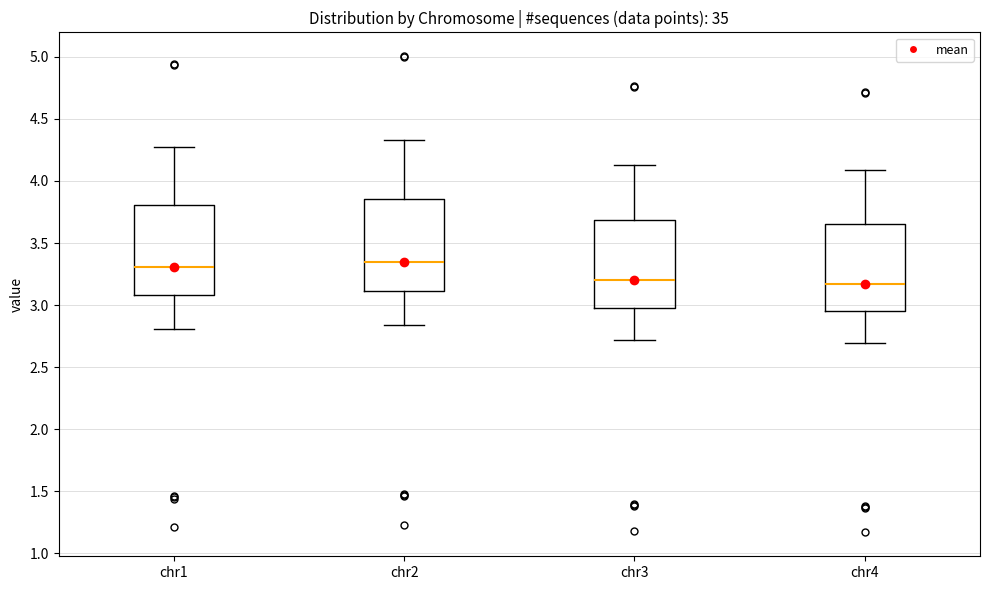

Where does the lower whisker of the box for chr3 end on the y-axis? The values are not printed on the chart, so give them approximately, as read against the axis.

2.70